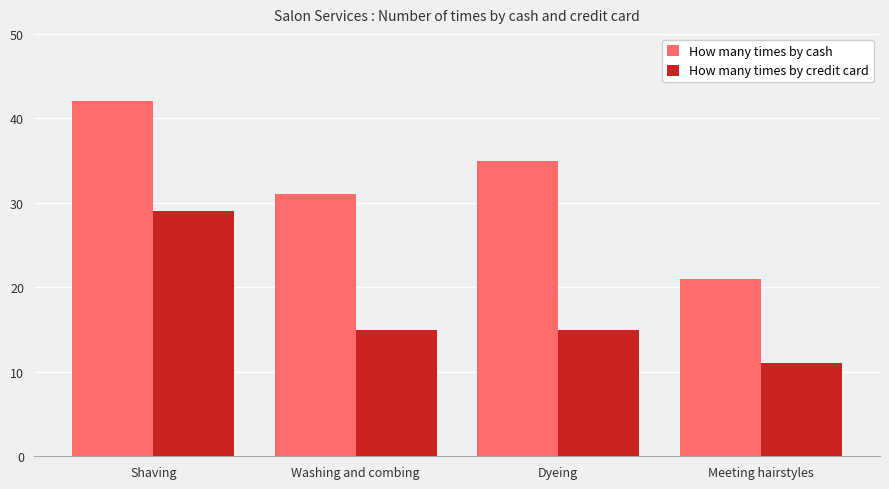

How many groups of bars are there?

4